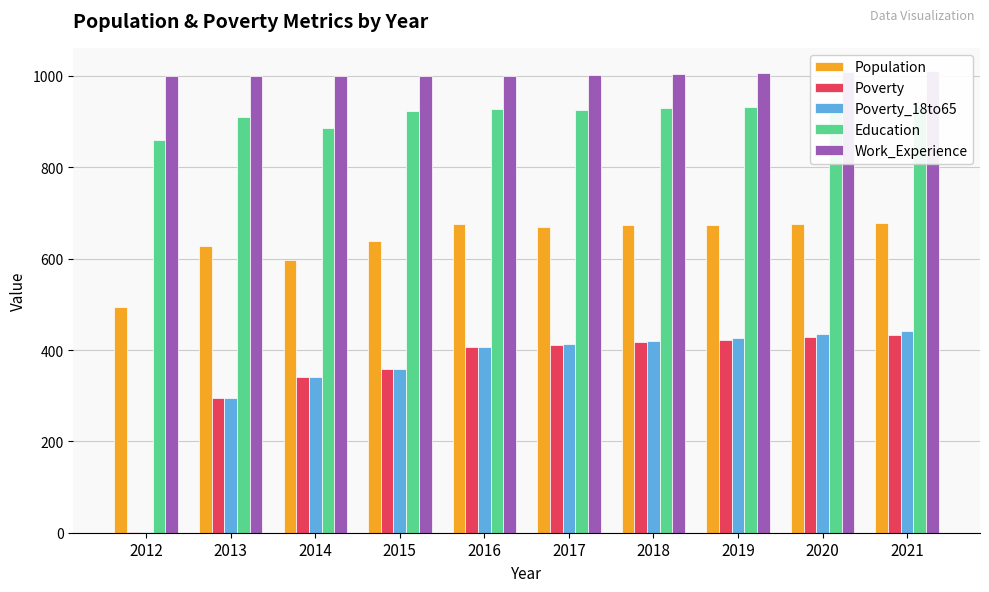

What is the difference between the maximum and minimum values in the Poverty series?

432